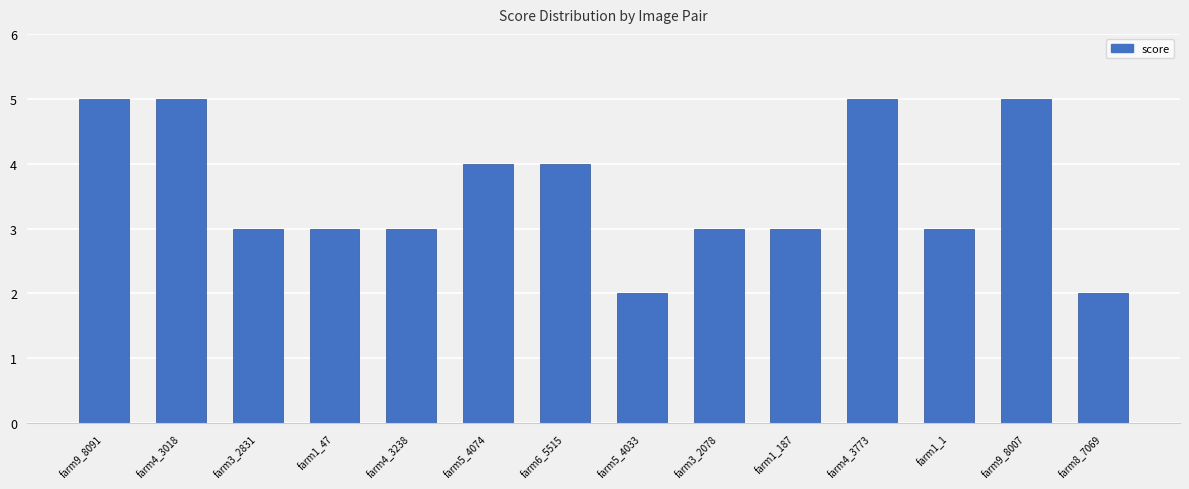

What is the sum of all values?

50